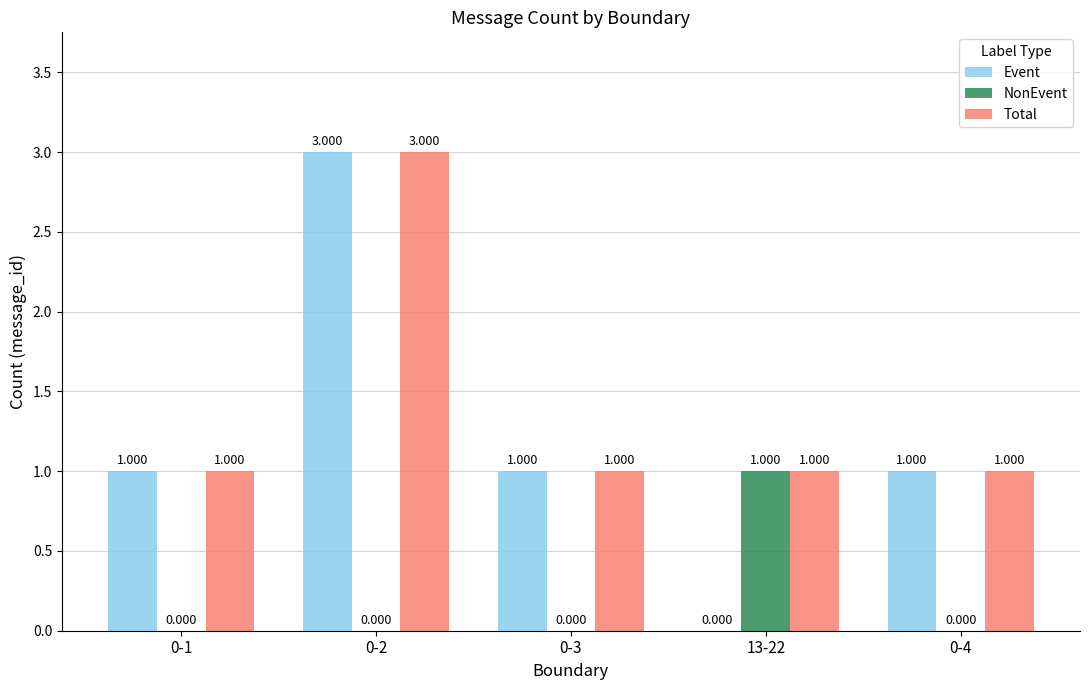

Is the value of NonEvent at 0-4 greater than the value of Total at 13-22?

No